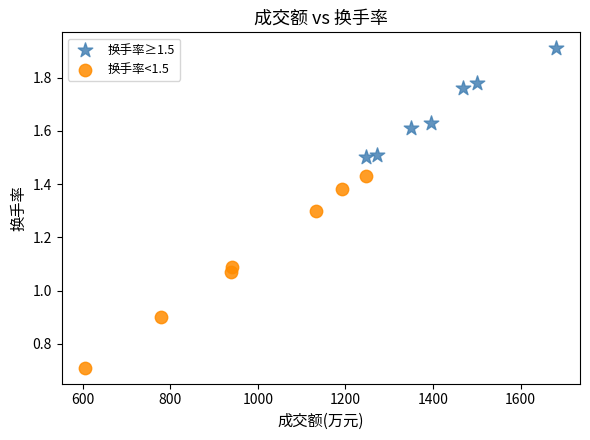

Which series reaches the minimum Y coordinate?

换手率<1.5